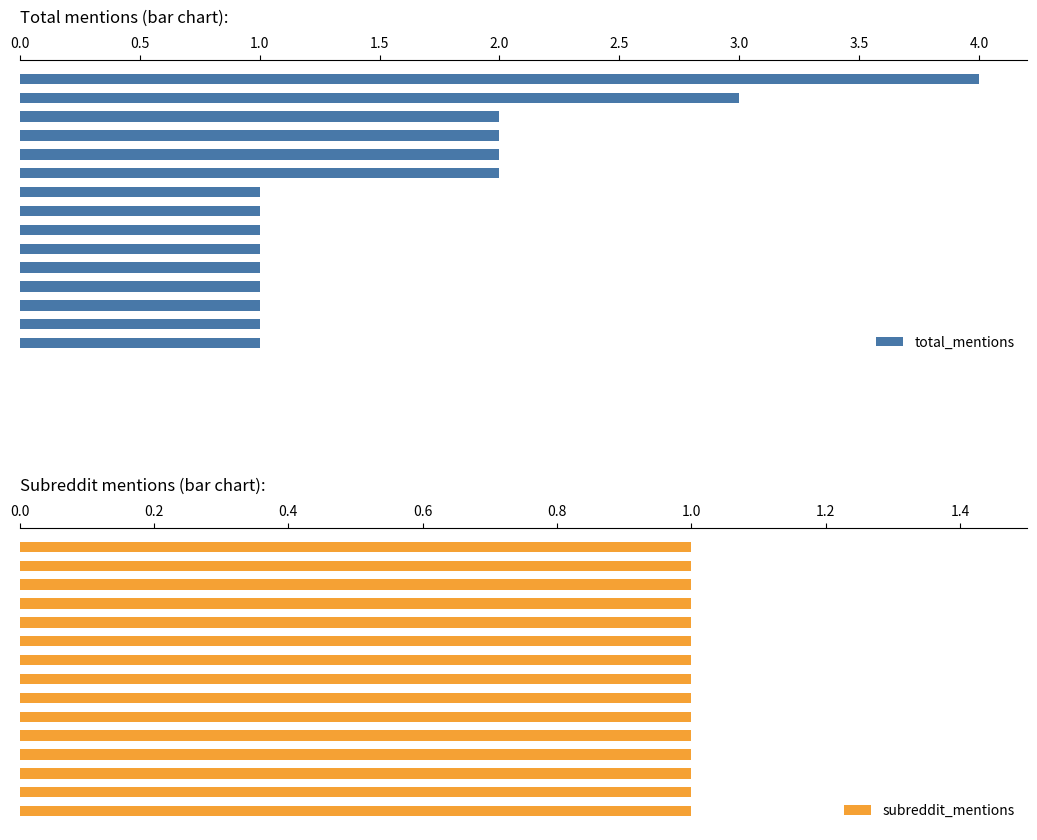

What value does the total_mentions series have at 2.0?

2.0